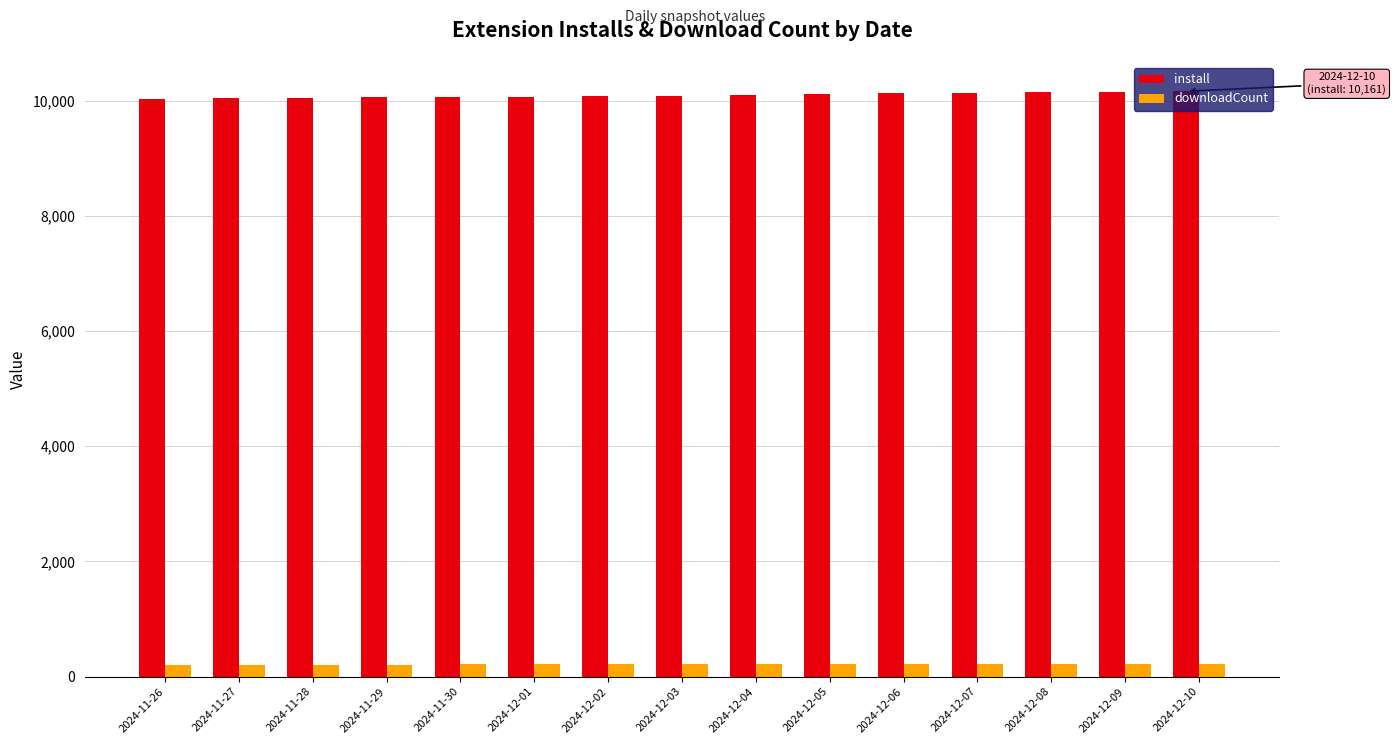

The value of install at 2024-11-30 is 6154. True or false?

False